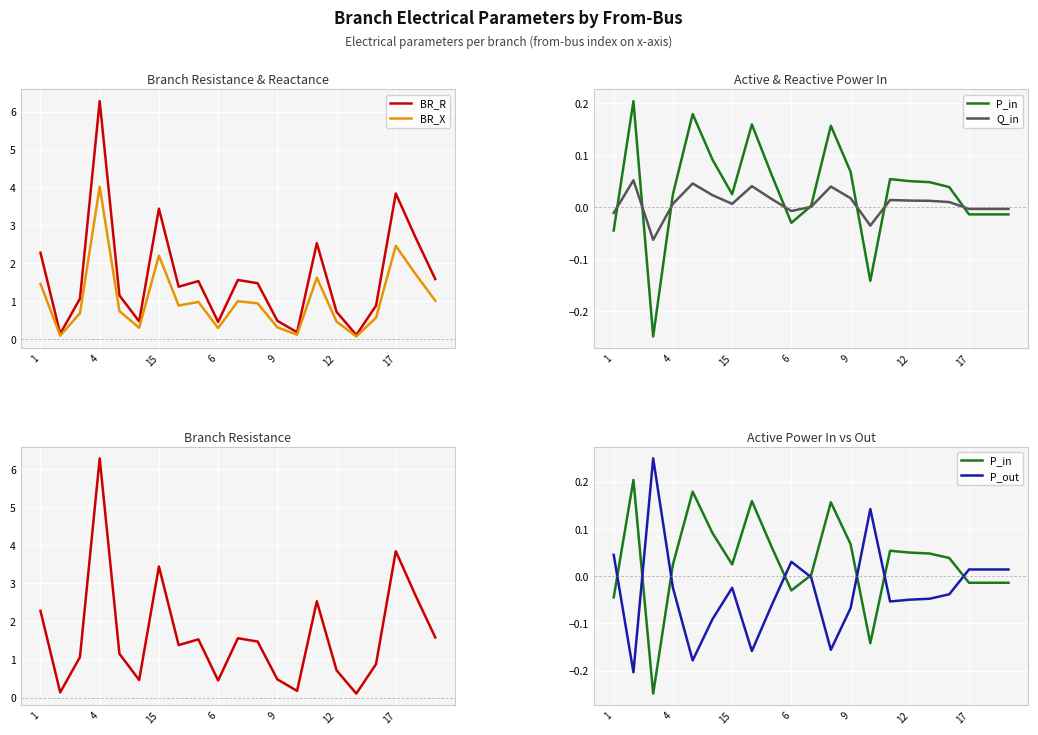

True or false: P_in has more than 1 interior local peaks.

True